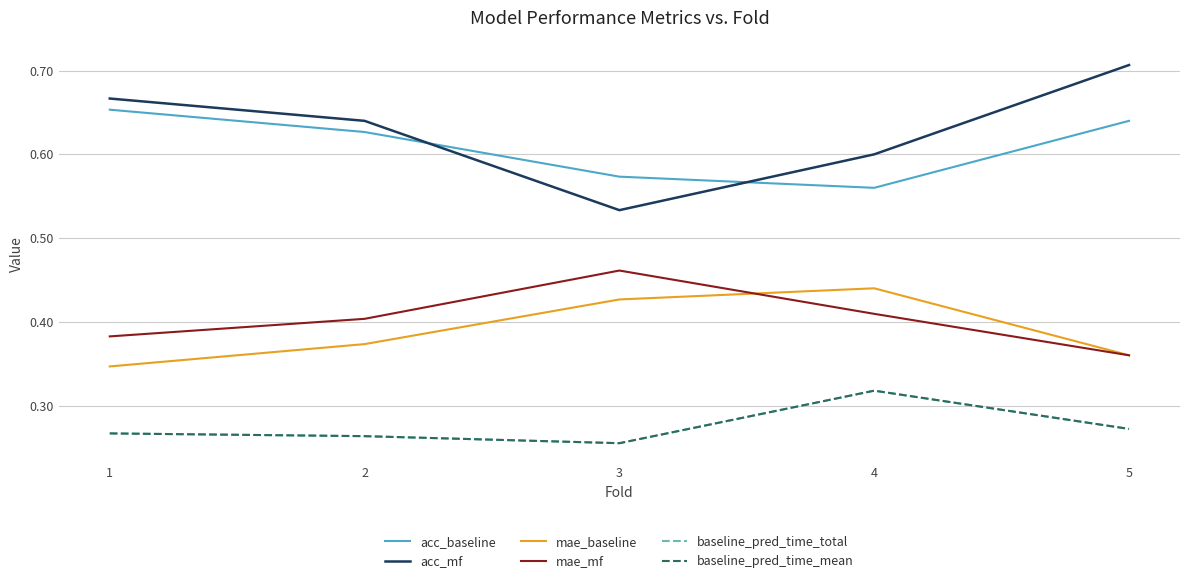

Does the chart have visible grid lines?

Yes